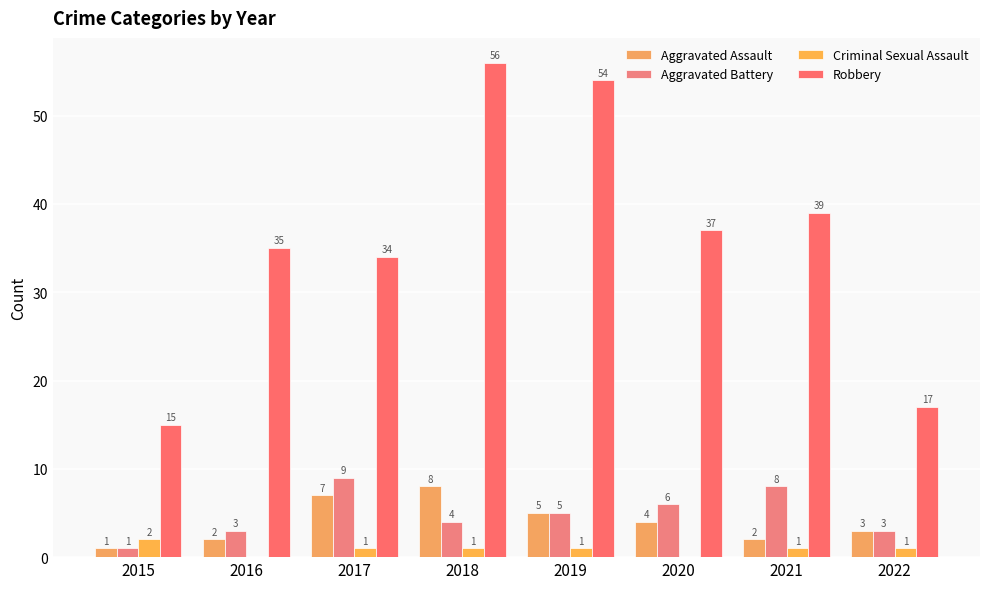

Are the bars grouped side by side (vs. stacked)?

Yes